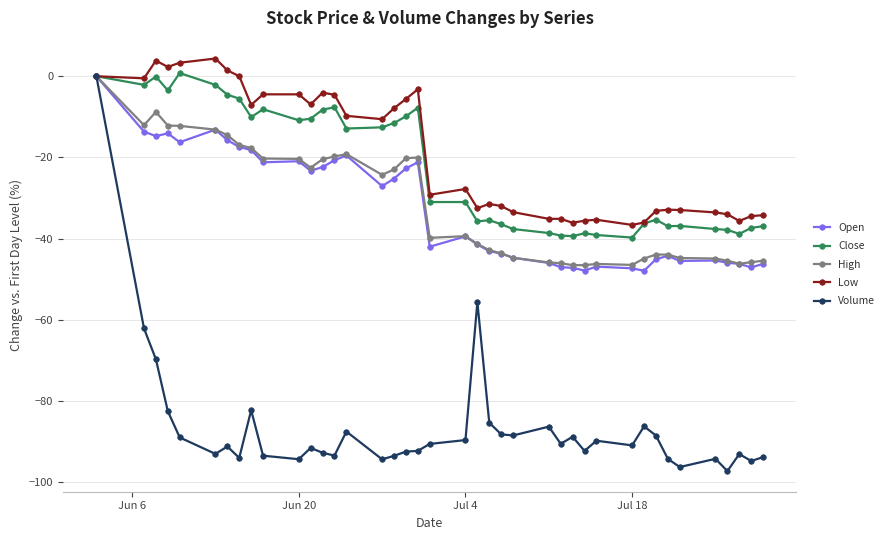

True or false: Low has more than 0 points higher than both neighbors.

True